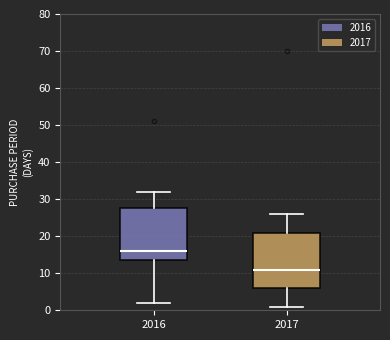

Comparing the boxes themselves (not the whiskers), which one is the tallest?

2017